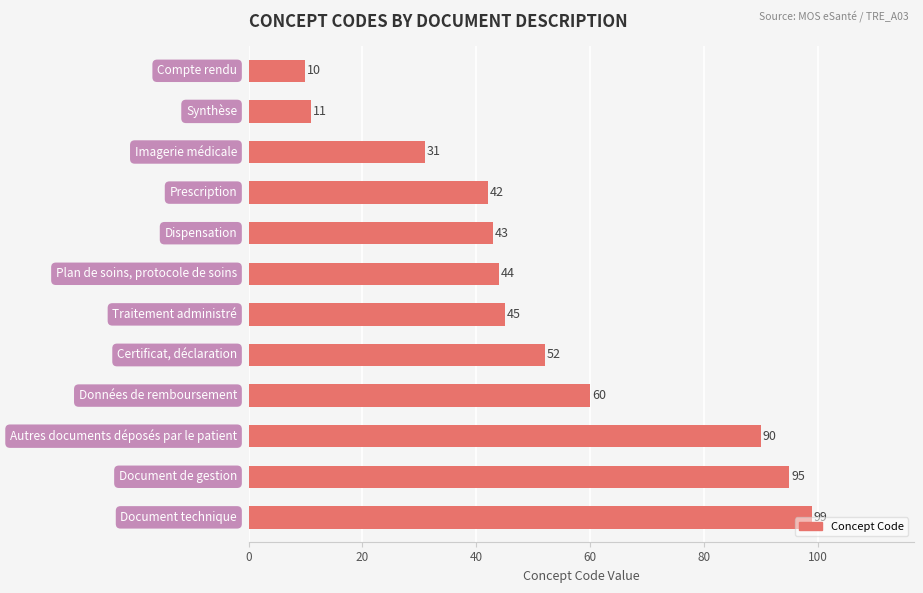

What is the difference between the maximum and minimum values?

89